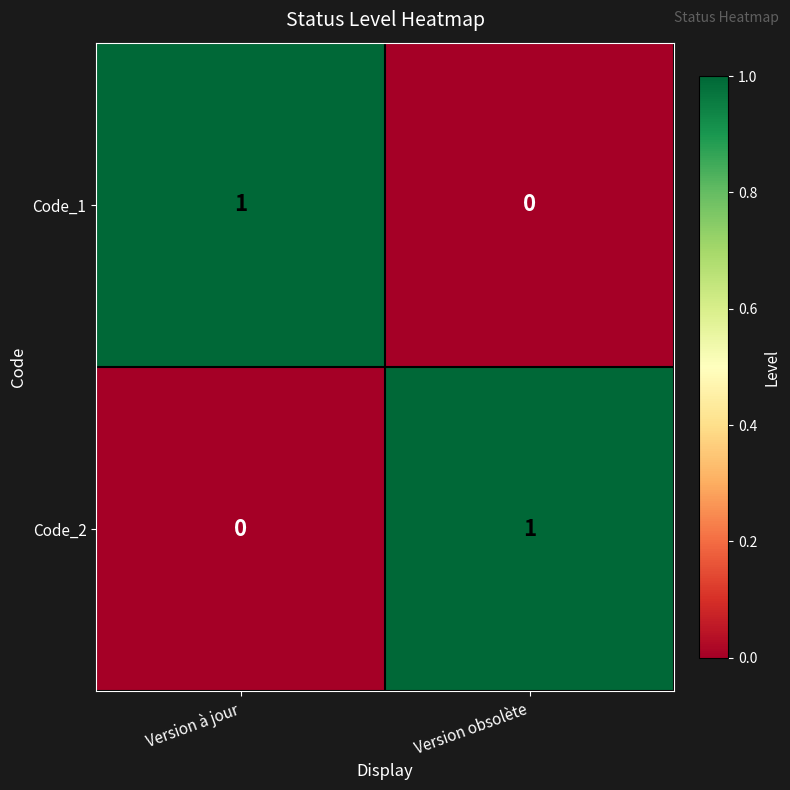

At which label is Code_2 closest to 0?

Version à jour